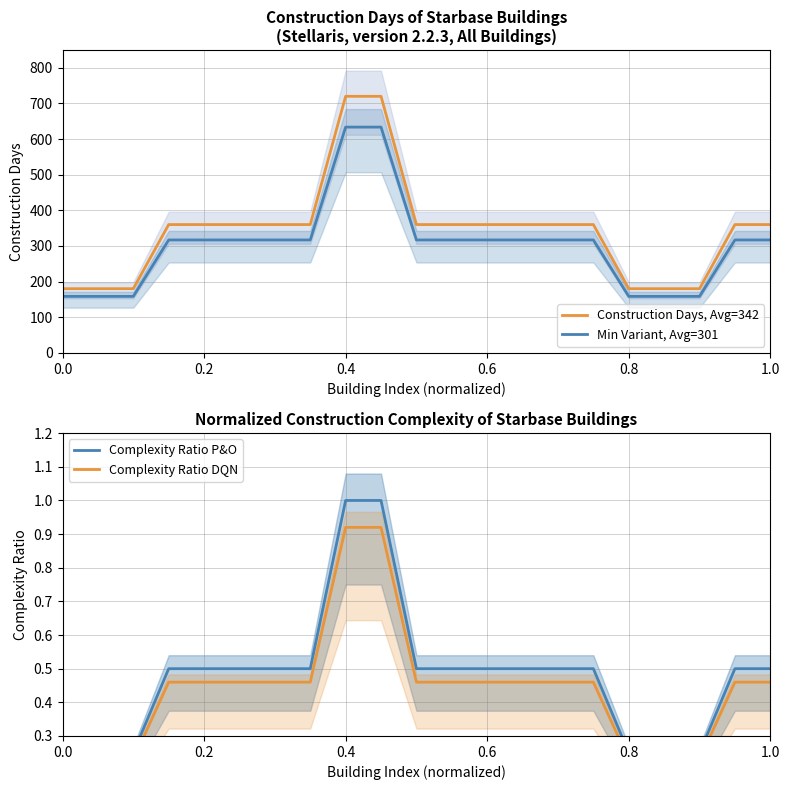

Reading right to left, extract all data points from this chart.

Construction Days, Avg=342: 360.0	360.0	180.0	180.0	180.0	360.0	360.0	360.0	360.0	360.0	360.0	720.0	720.0	360.0	360.0	360.0	360.0	360.0	180.0	180.0	180.0
Min Variant, Avg=301: 316.8	316.8	158.4	158.4	158.4	316.8	316.8	316.8	316.8	316.8	316.8	633.6	633.6	316.8	316.8	316.8	316.8	316.8	158.4	158.4	158.4
Complexity Ratio P&O: 0.5	0.5	0.2	0.2	0.2	0.5	0.5	0.5	0.5	0.5	0.5	1.0	1.0	0.5	0.5	0.5	0.5	0.5	0.2	0.2	0.2
Complexity Ratio DQN: 0.5	0.5	0.2	0.2	0.2	0.5	0.5	0.5	0.5	0.5	0.5	0.9	0.9	0.5	0.5	0.5	0.5	0.5	0.2	0.2	0.2